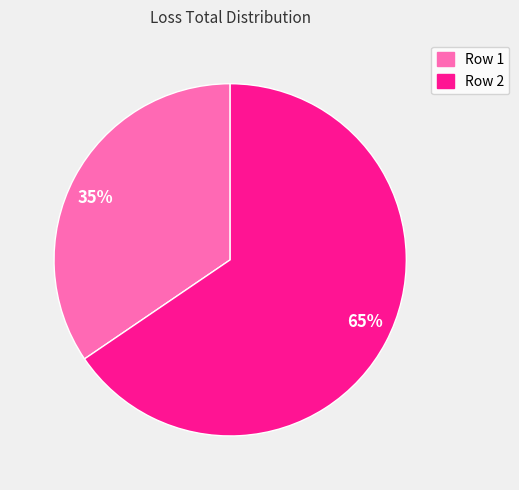

How many slices are in this pie chart?

2